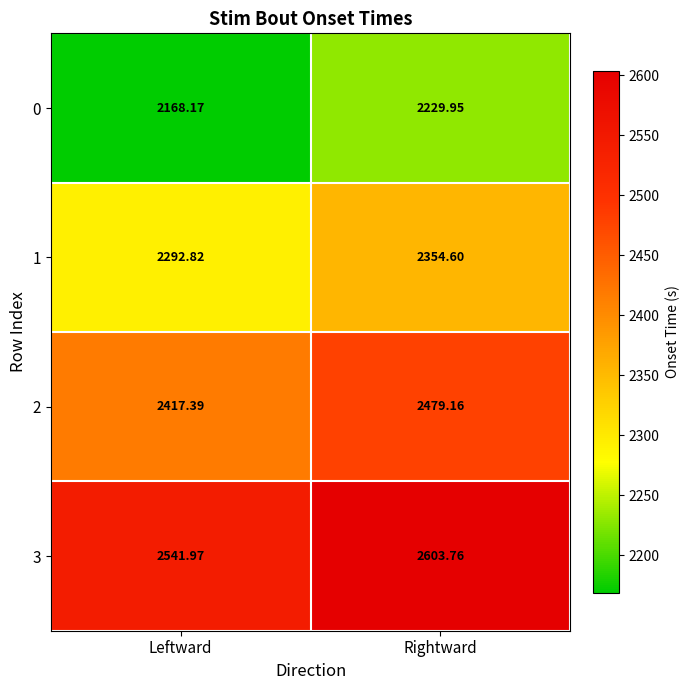

At which label does 0 first exceed 2229?

Rightward